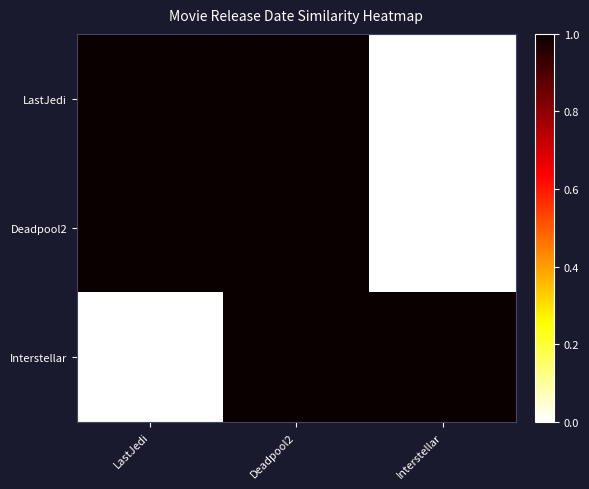

Reading left to right, extract all data points from this chart.

LastJedi: LastJedi=1	Deadpool2=1	Interstellar=0
Deadpool2: LastJedi=1	Deadpool2=1	Interstellar=0
Interstellar: LastJedi=0	Deadpool2=1	Interstellar=1